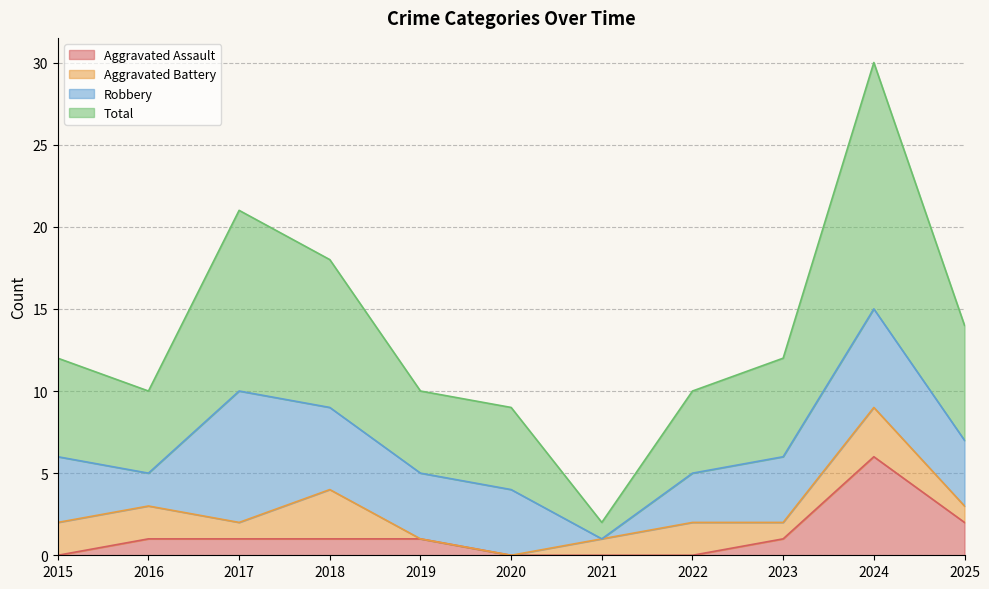

Is it true that Total equals 1 at 2021?

False